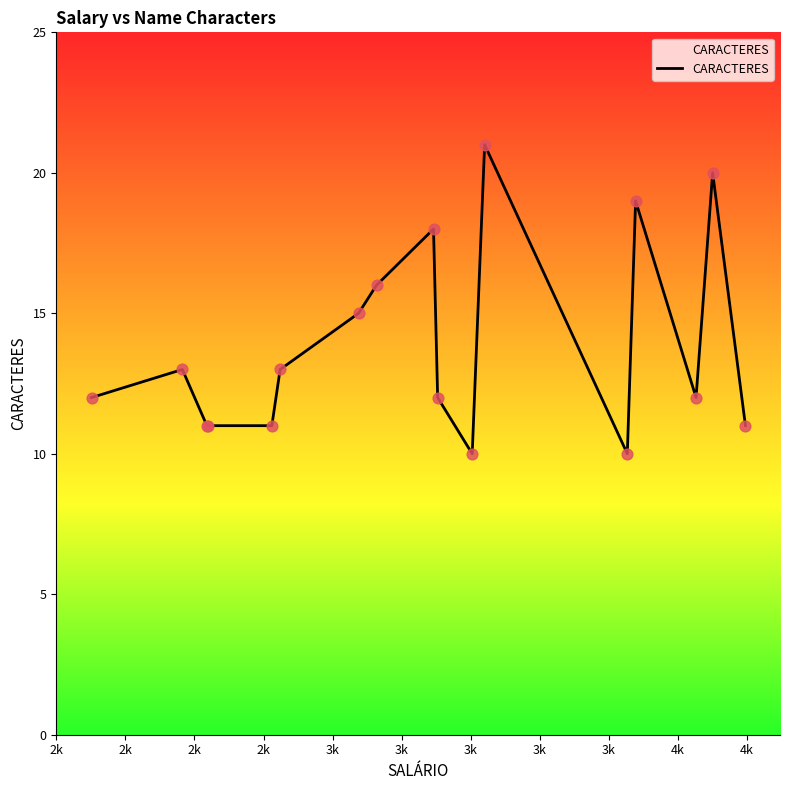

What is the difference between the maximum and minimum values?

11